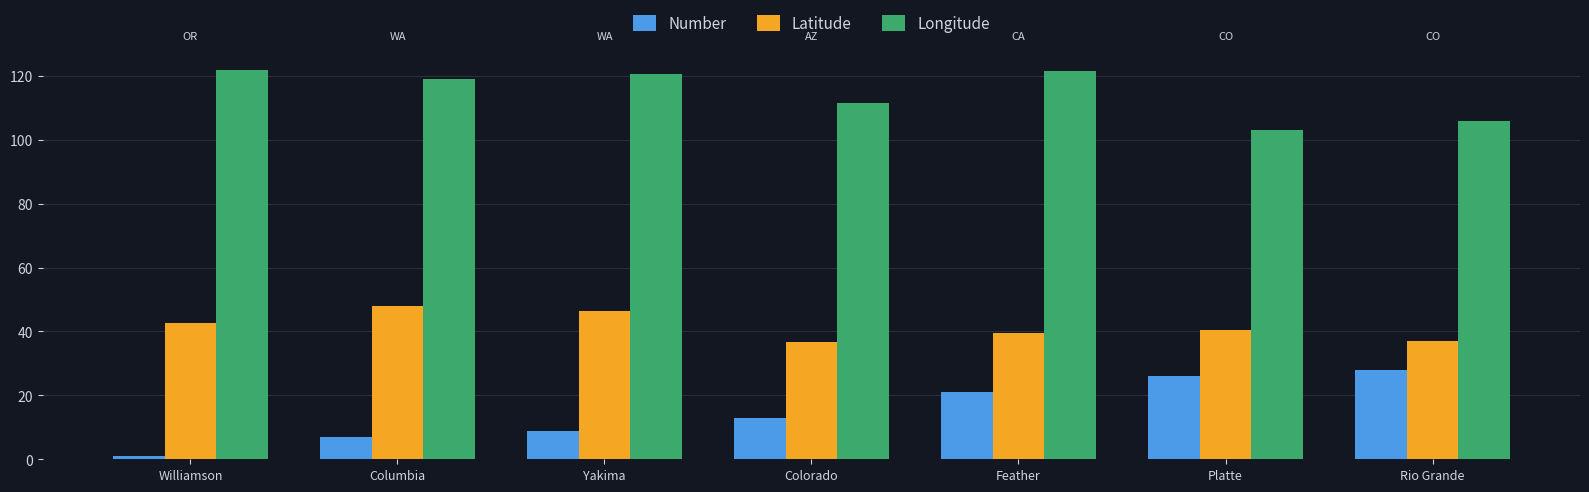

The Number series shows 0.3 at Williamson. True or false?

False